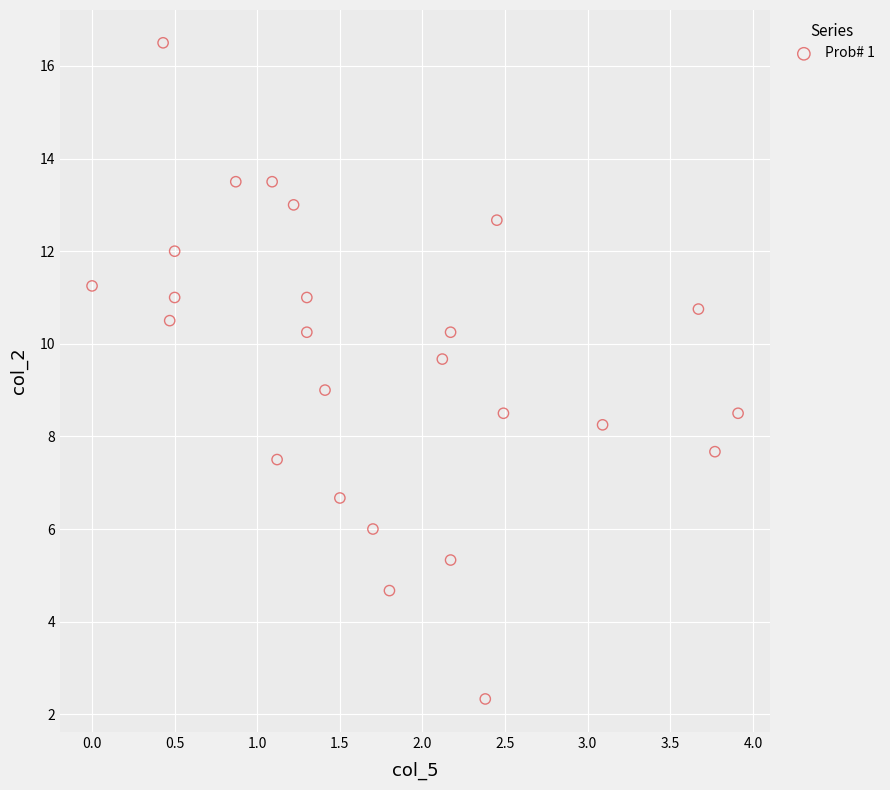

What is the range of Y values (max minus min)?

14.2